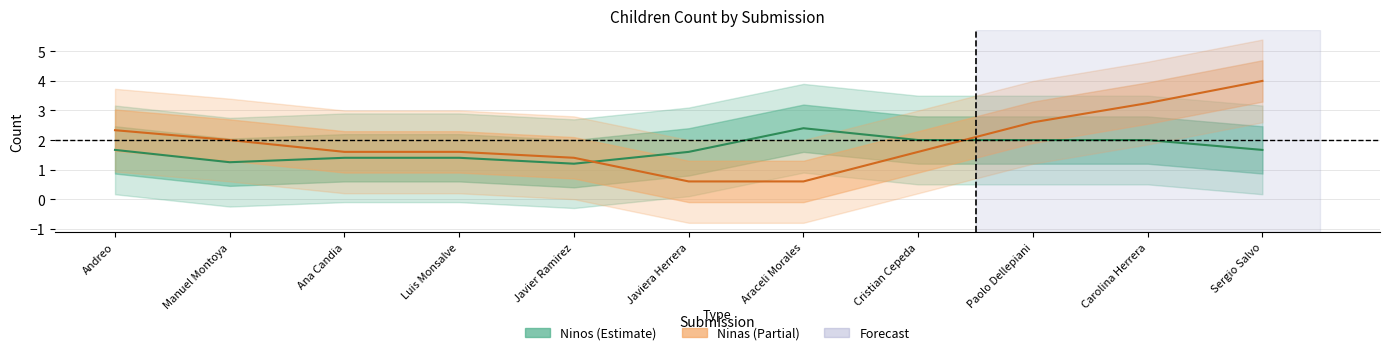

Which series ends up on top after the final intersection of Ninas and Ninos?

Ninas